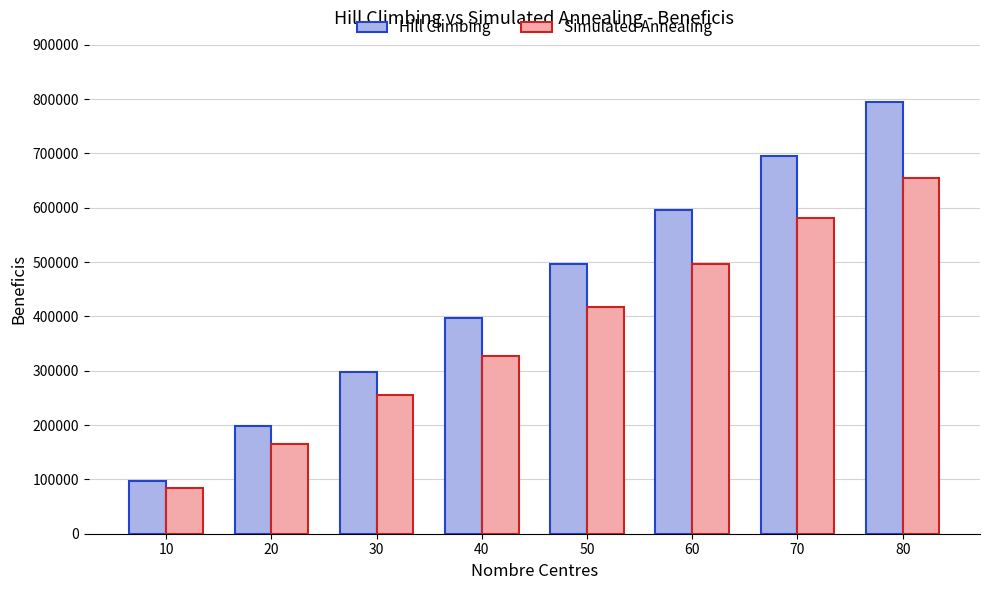

Does the chart contain any negative values?

No